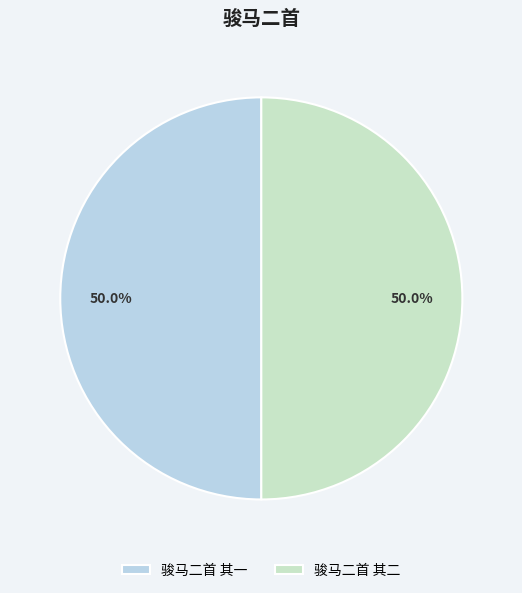

To the nearest percent, what is the average slice percentage?

50%